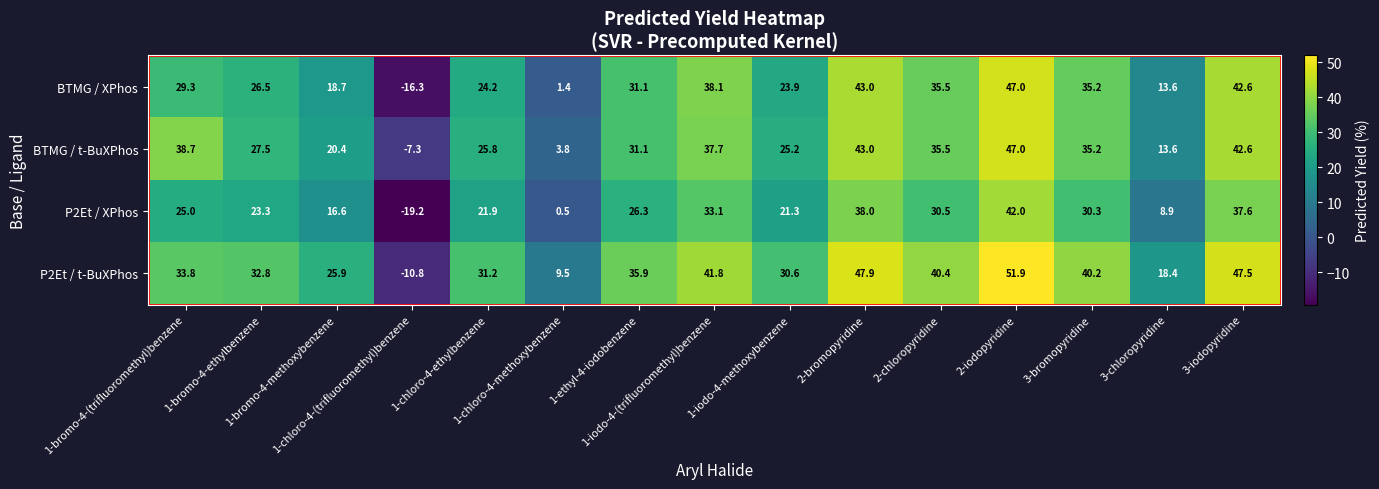

Count the number of categories in the chart.

15